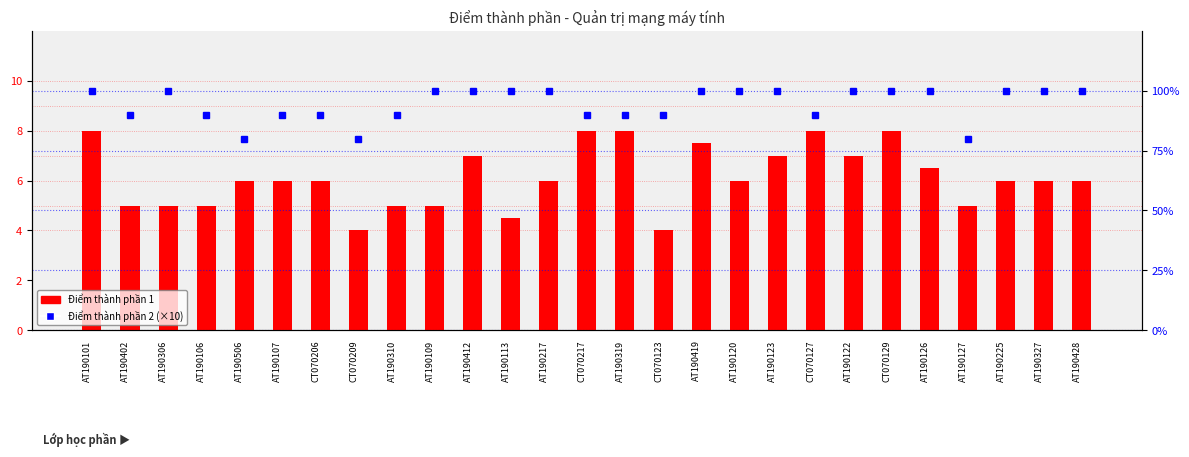

Rank the series by their maximum value, from highest to lowest.

Điểm thành phần 2 (scaled), Điểm thành phần 1